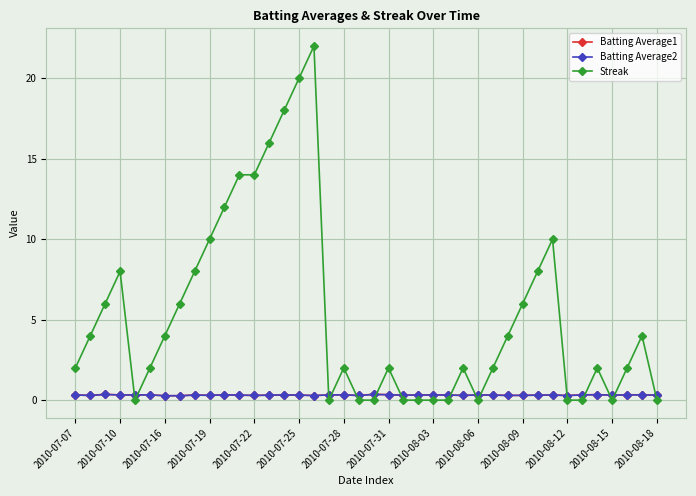

Which series has the largest range (max minus min)?

Streak